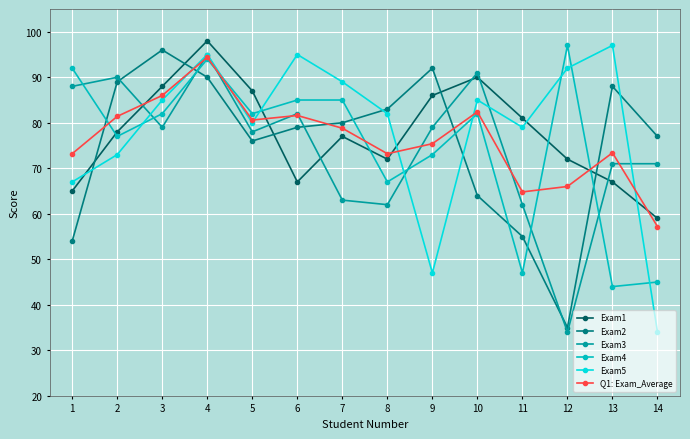

What is the spread (max minus min) of values at 14?

43.0